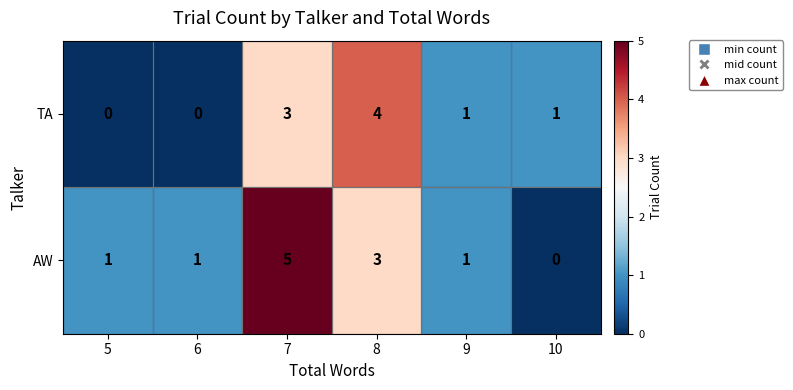

Which series has the largest total across all categories?

AW